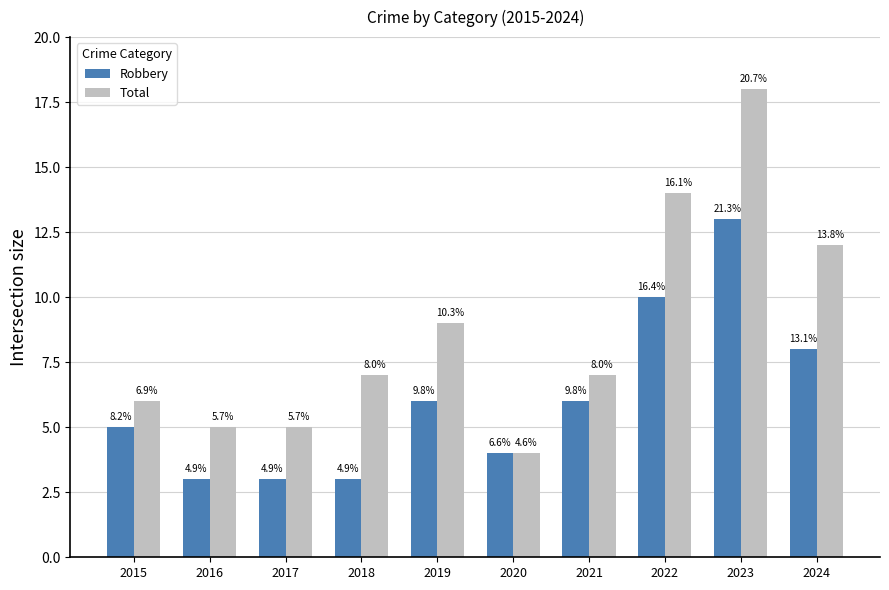

What is the value of the Robbery bar at the 2nd from the left?

3